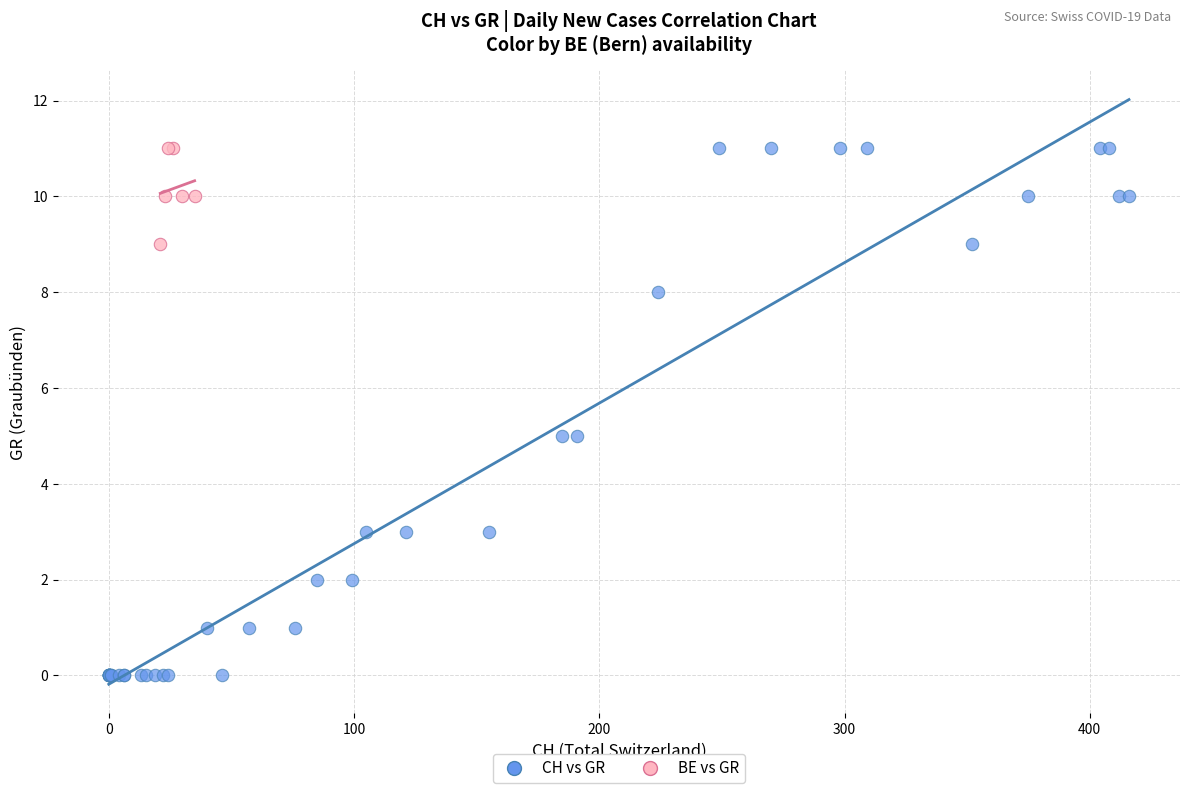

Which series has the largest Y range (max minus min)?

CH vs GR